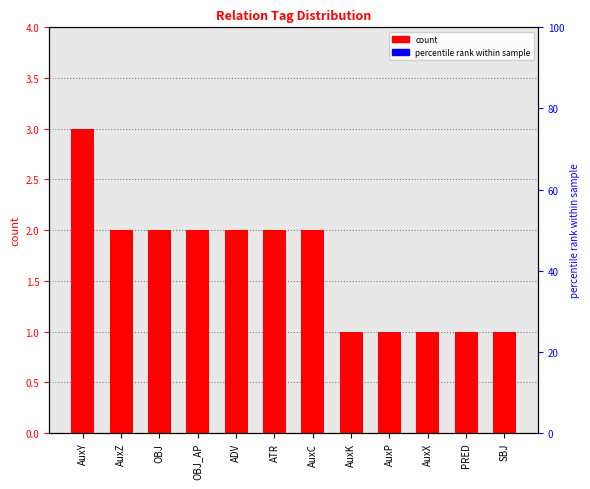

At ADV, list the series in order from smallest to largest.

percentile rank within sample, count